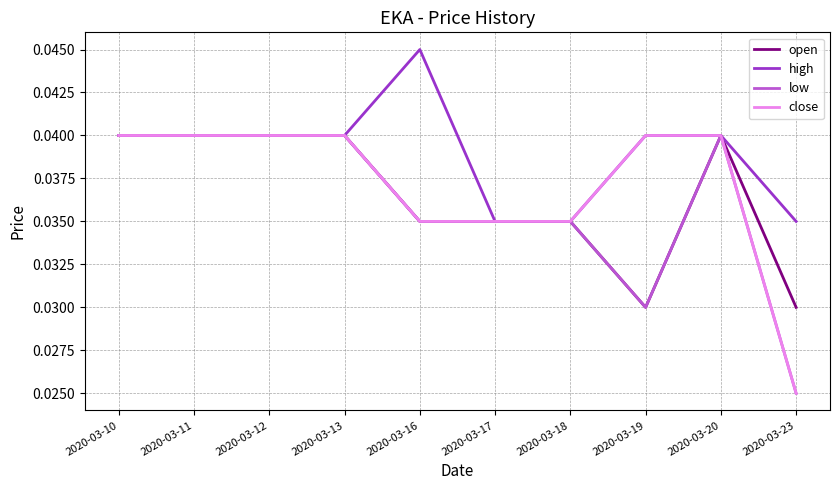

Is the value of high at 2020-03-10 greater than the value of low at 2020-03-18?

Yes